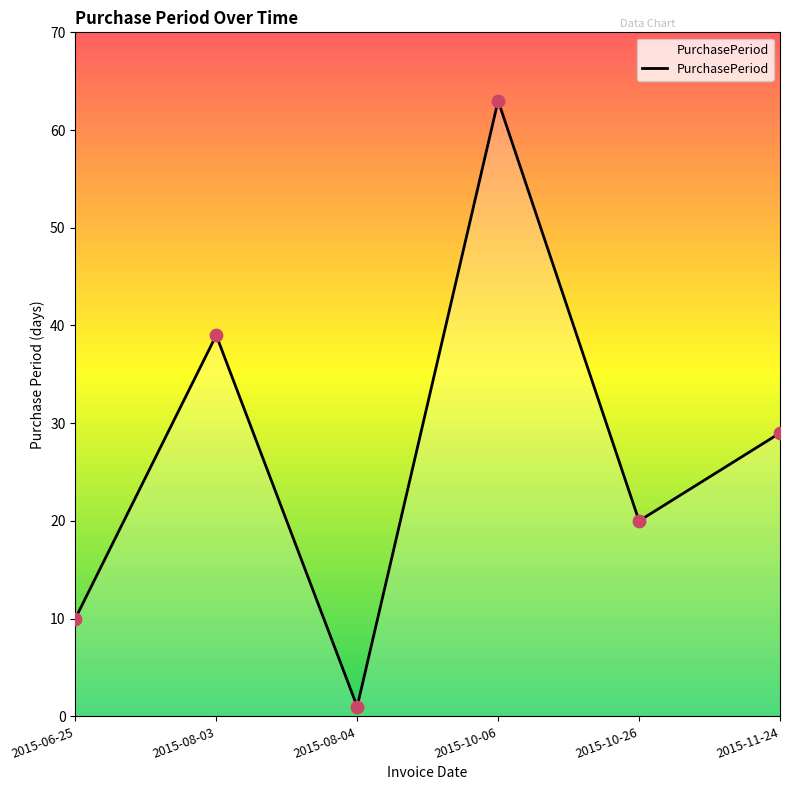

Between 2015-11-24 and 2015-10-06, which is larger?

2015-10-06